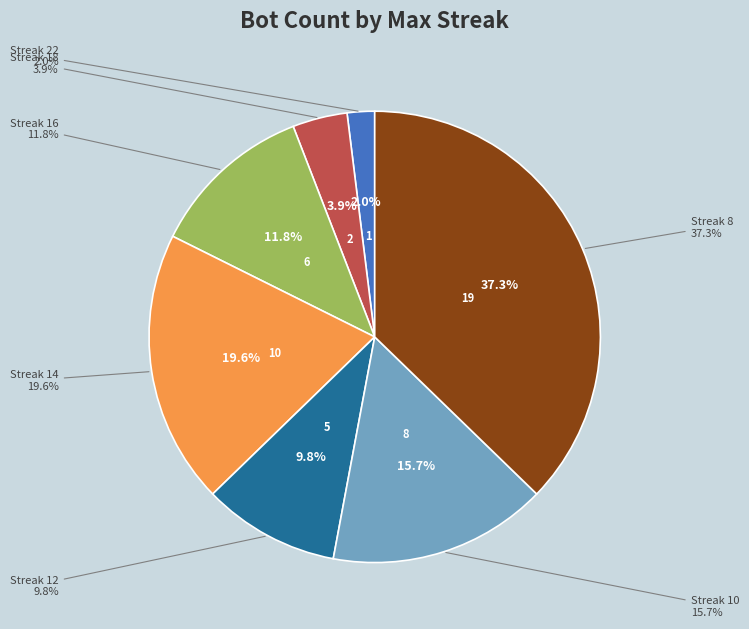

Between 14 and 8, which is larger?

8